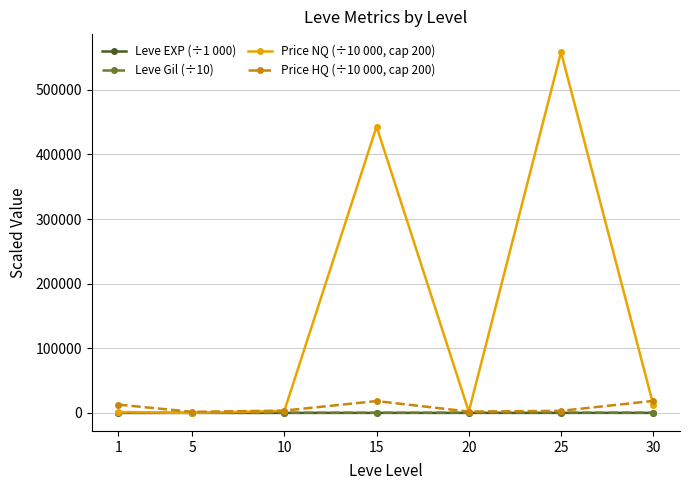

What is the sum of all Leve EXP (÷1 000) values?

114.4